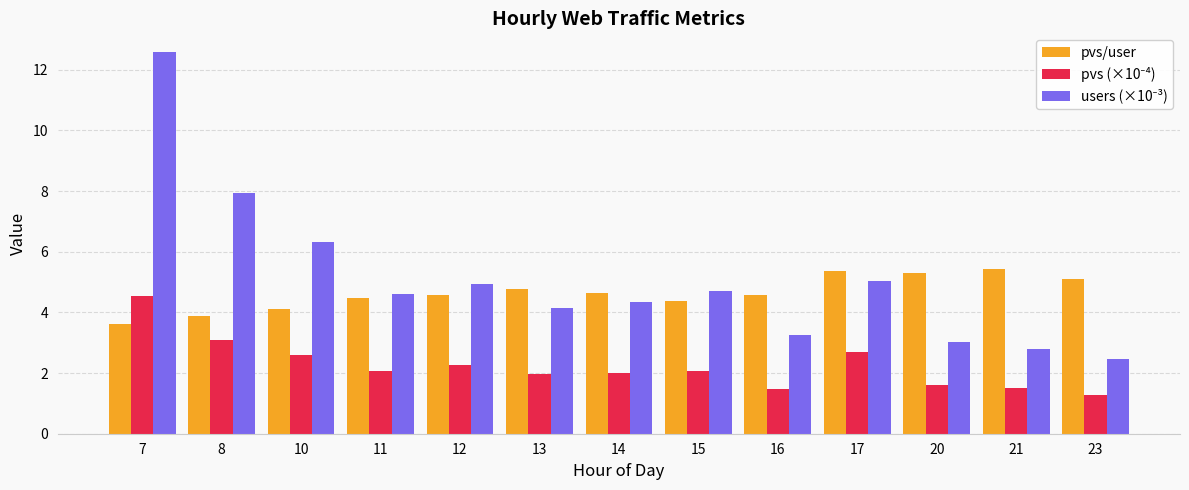

What is the maximum value shown in the chart?

12.6